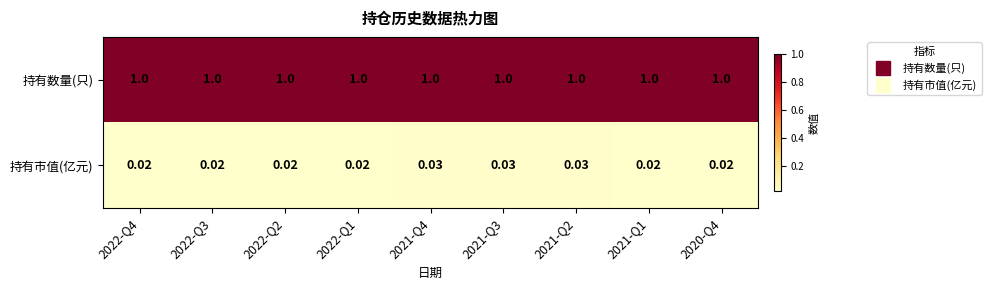

Which series has the largest total across all categories?

持有数量(只)